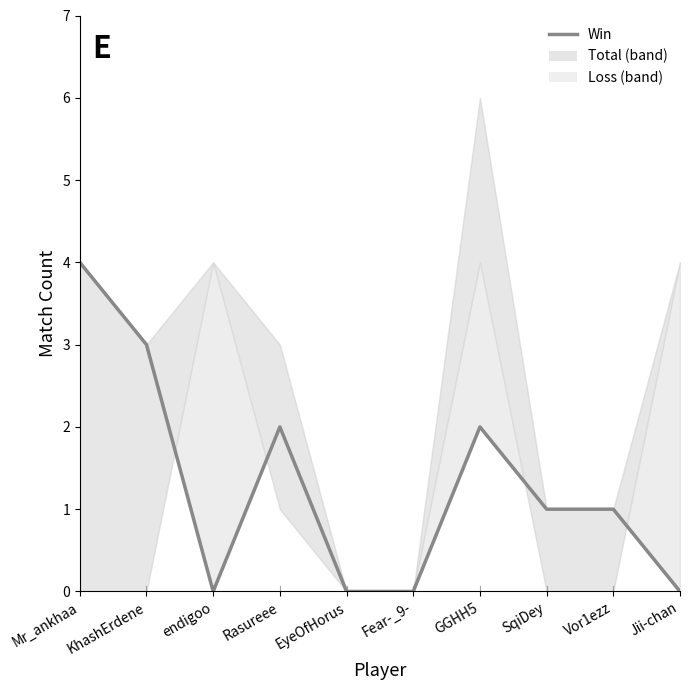

Does the chart display data point markers on the line(s)?

No